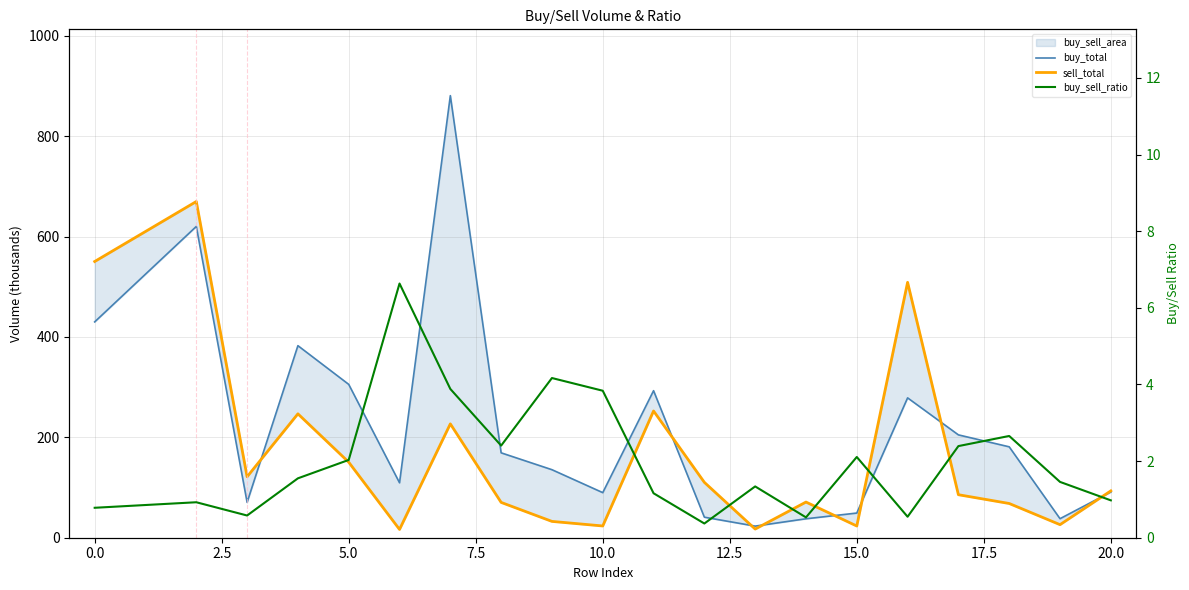

True or false: buy_total has a value of 153.4 at 22.5.

False